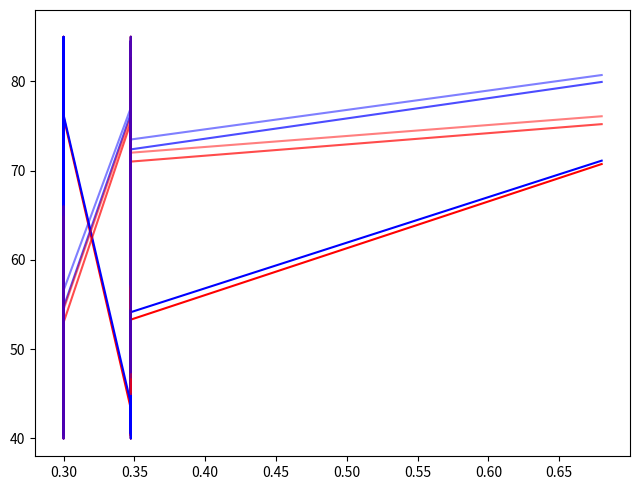

How many data points does each series have?

40